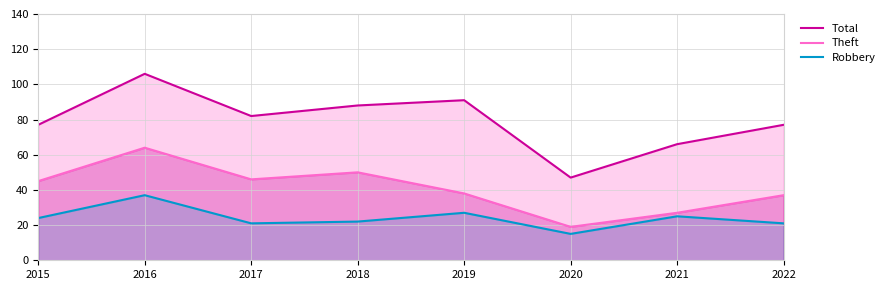

Which series has the widest spread of values?

Total